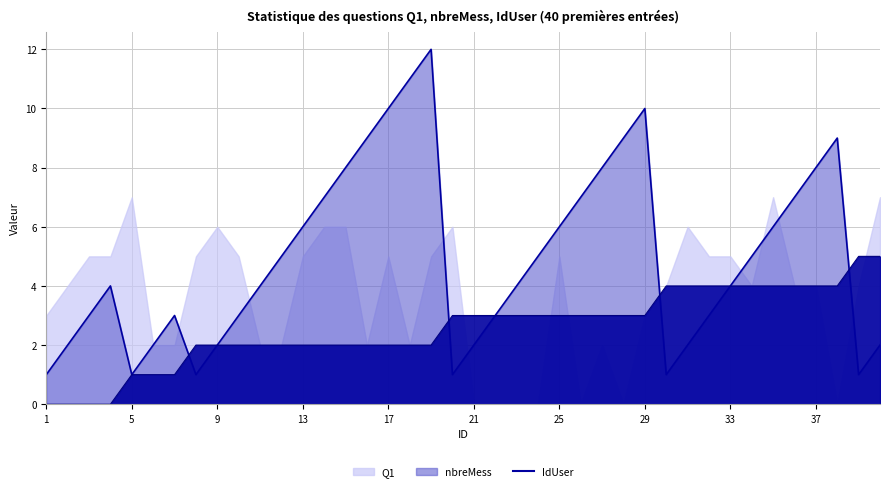

What is the difference between the second highest and minimum values in the nbreMess series?

10